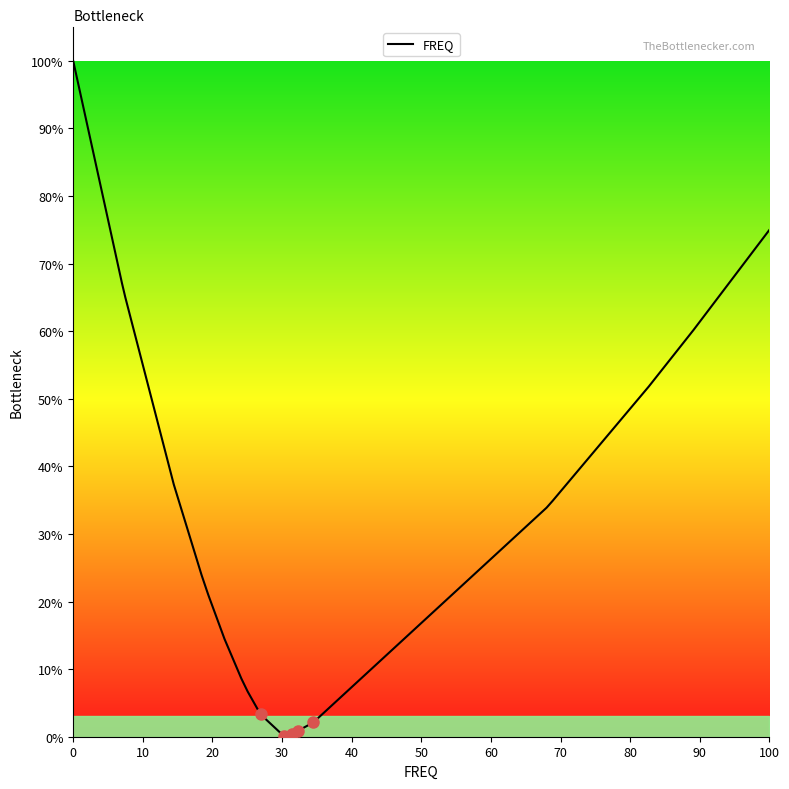

What is the difference between the maximum and minimum values?

99.9